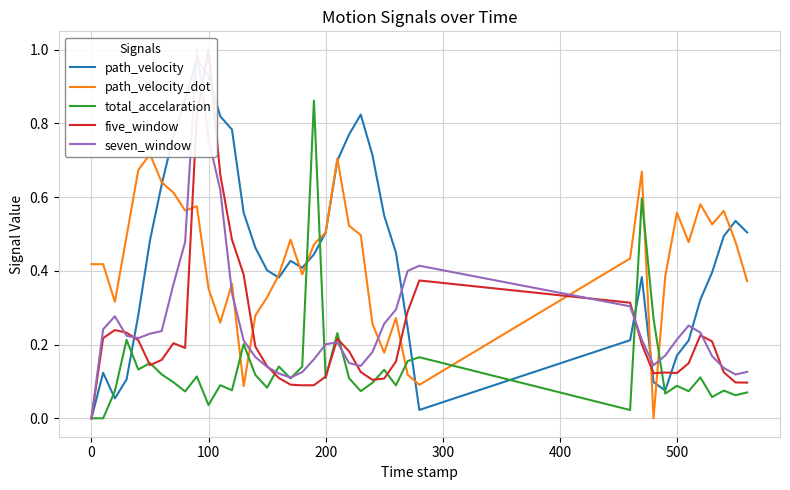

What is the highest value of the total_accelaration series?

0.9